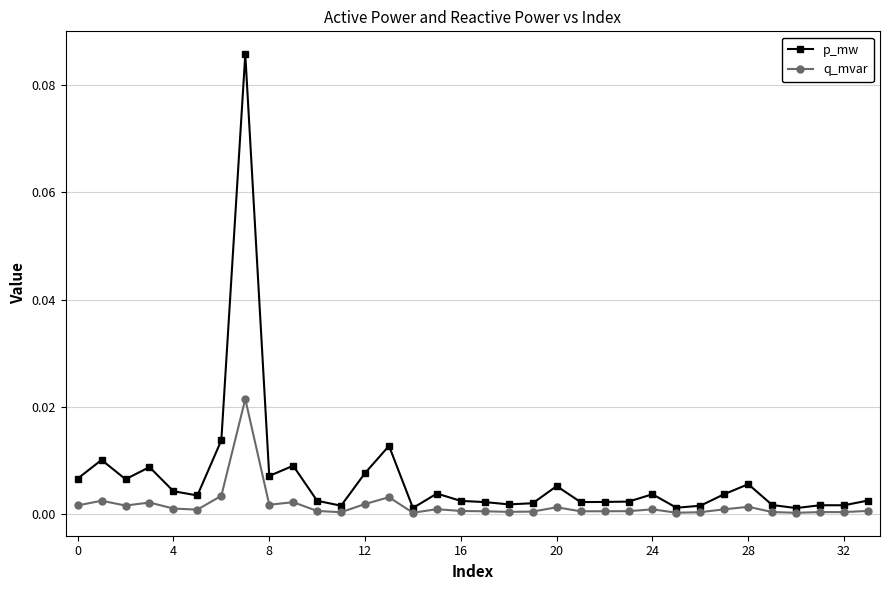

List the series in order of their peak value, lowest first.

q_mvar, p_mw